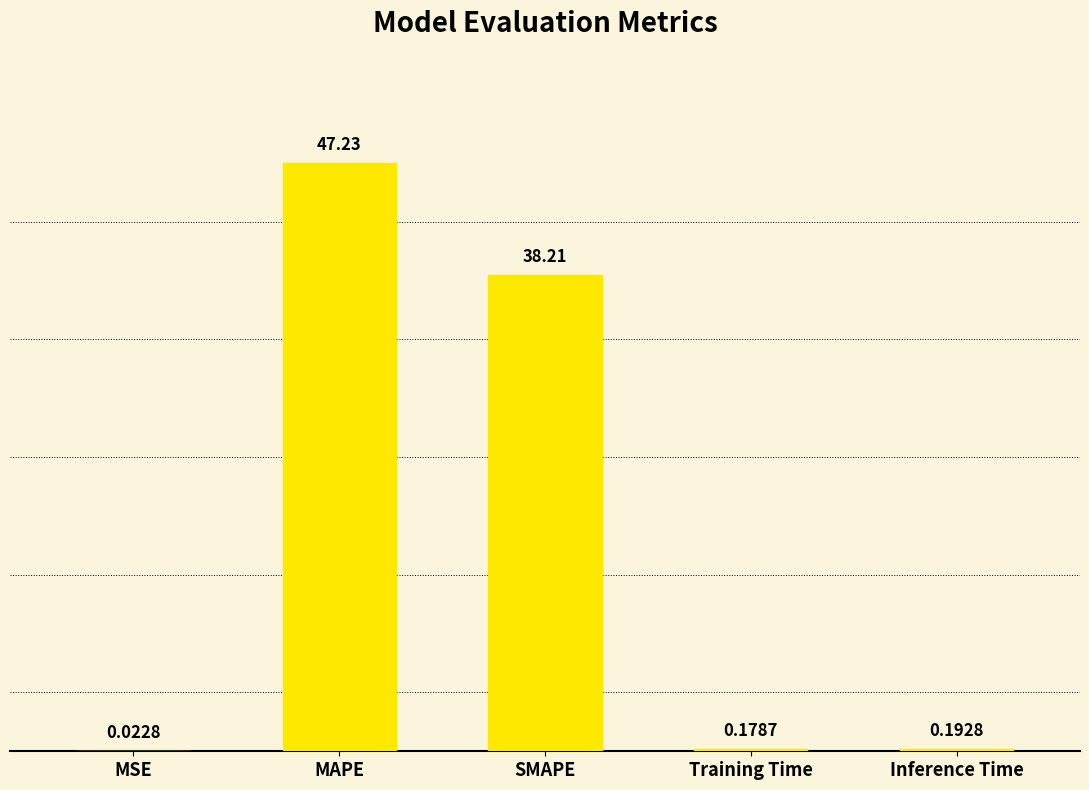

At which category does the chart reach its peak across all series?

MAPE